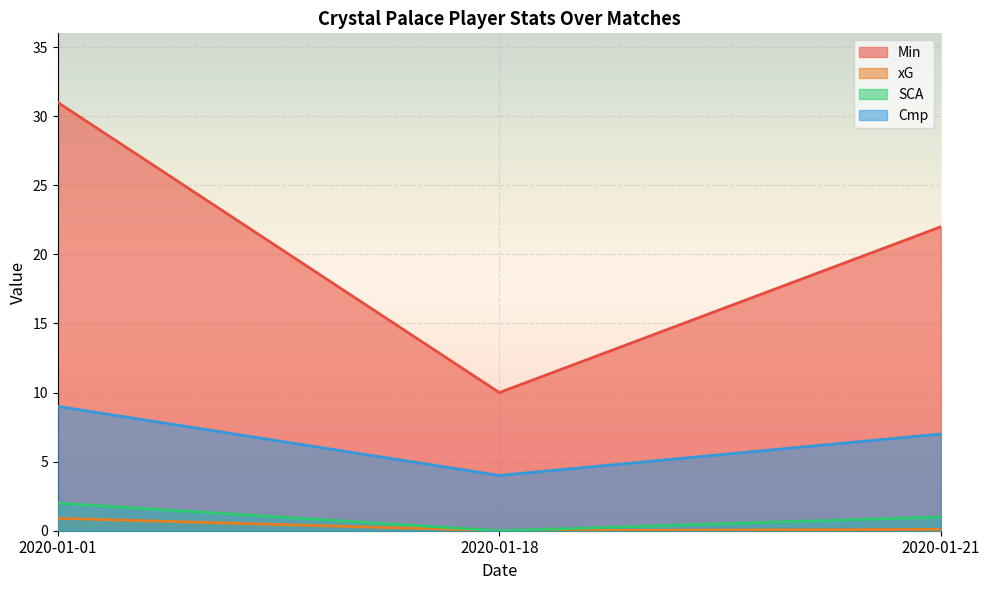

What is the spread (max minus min) of values at 2020-01-21?

21.9